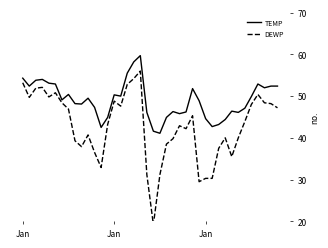

How many interior local peaks does the TEMP series have?

9